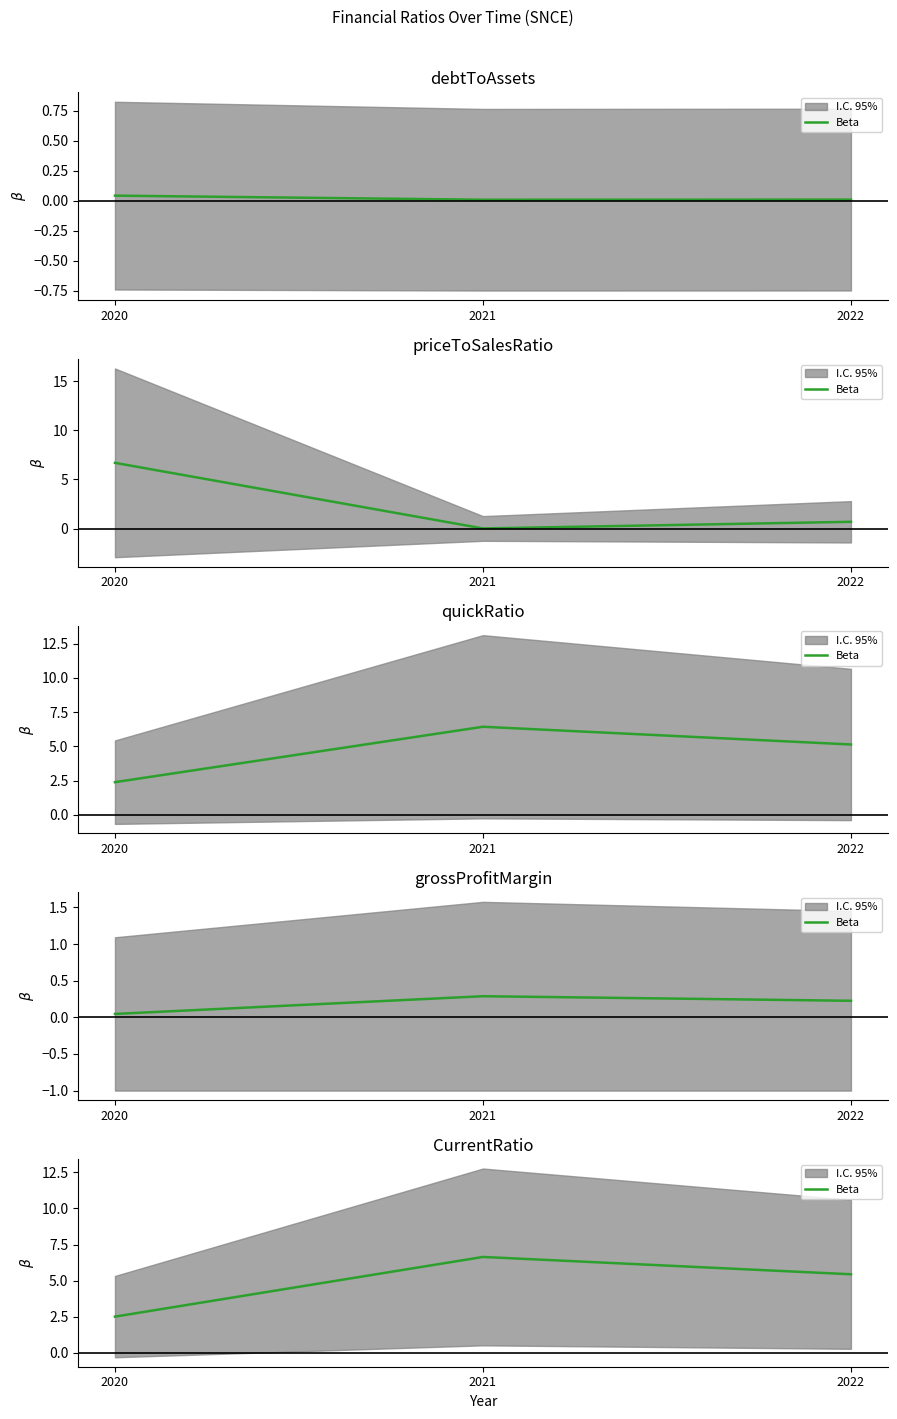

What value does the data have at 2022?

5.4